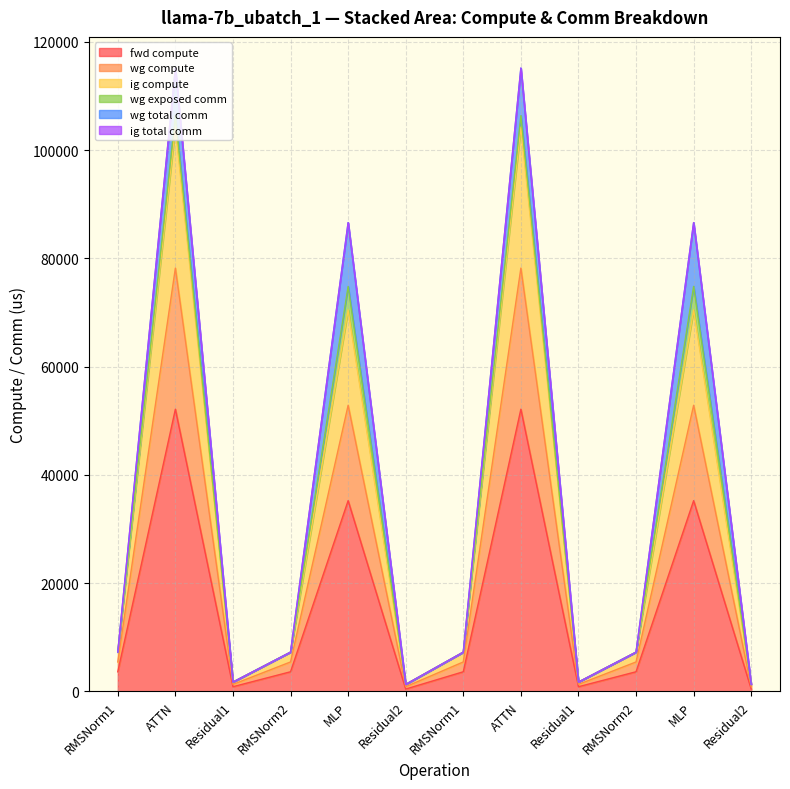

Is the value of fwd compute at RMSNorm2 greater than the value of wg compute at Residual1?

Yes